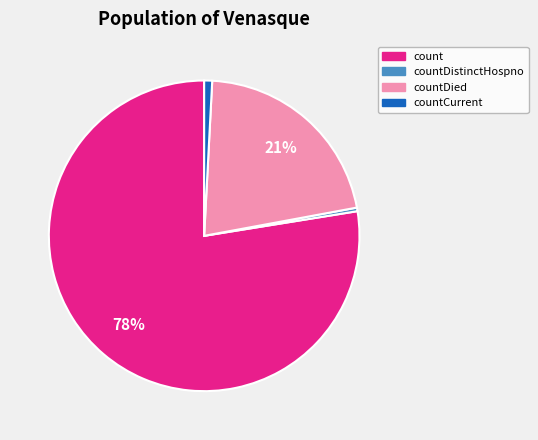

Does any single category account for the majority?

Yes